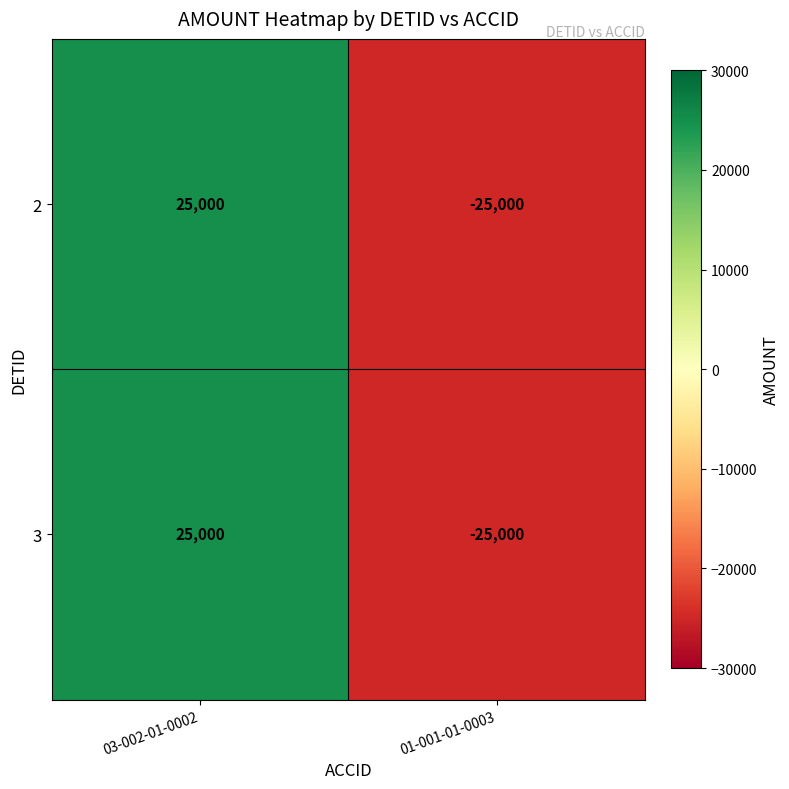

What is the total value across all series at 03-002-01-0002?

50000